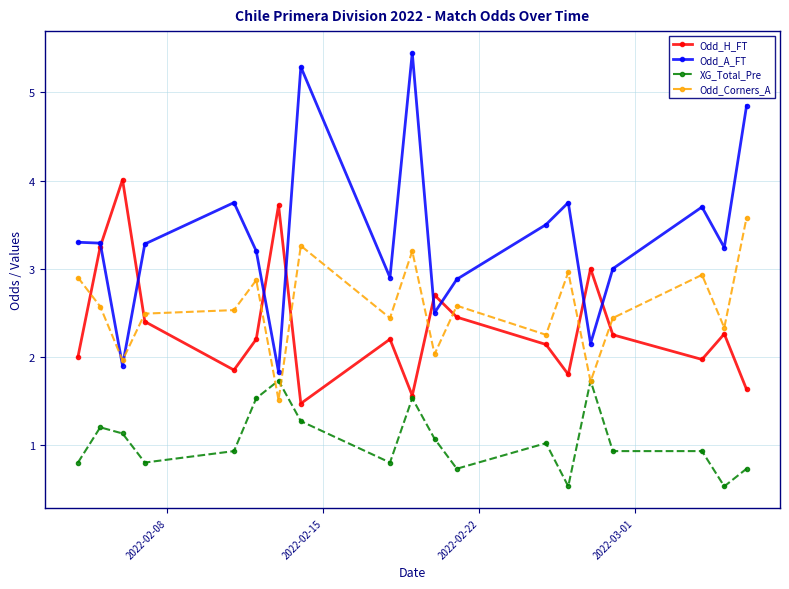

What is the value of the Odd_H_FT point at the 7th from the left?

3.7